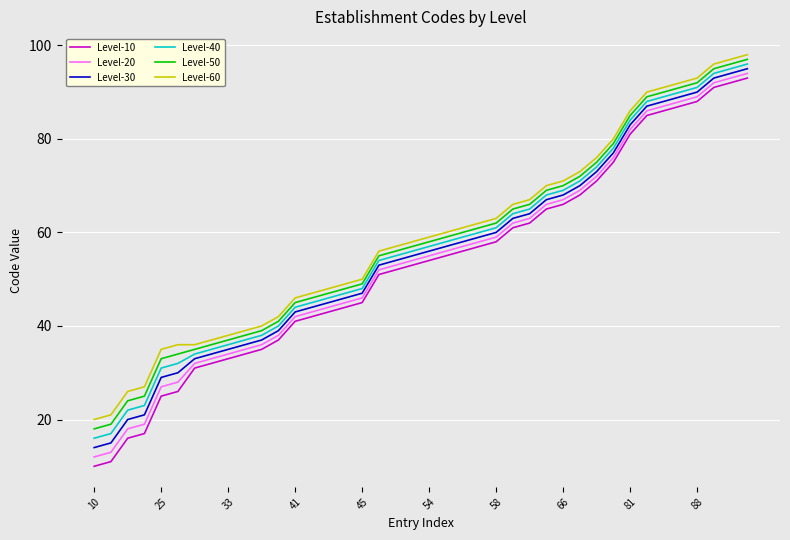

What is the highest value of the Level-10 series?

93